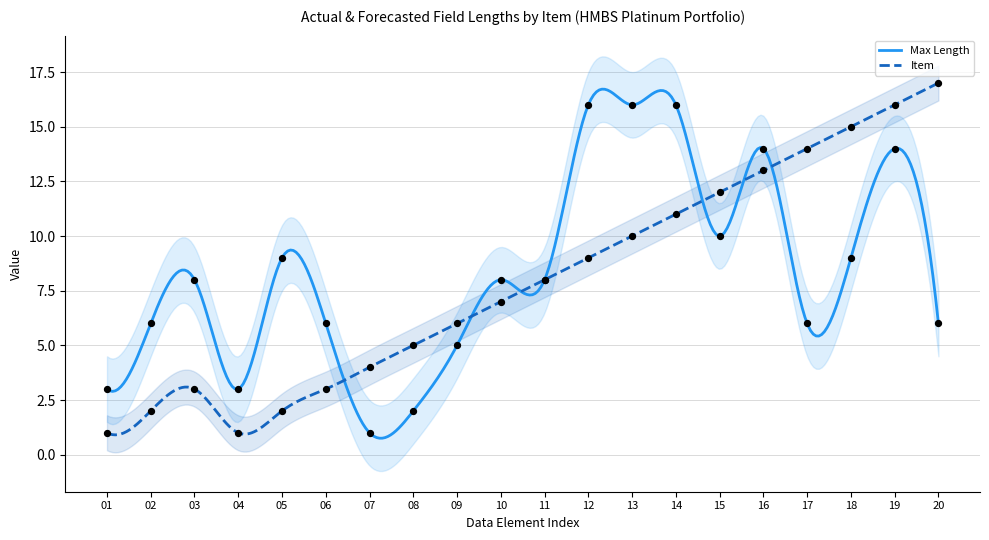

Which series contains the lowest Y value?

Max Length